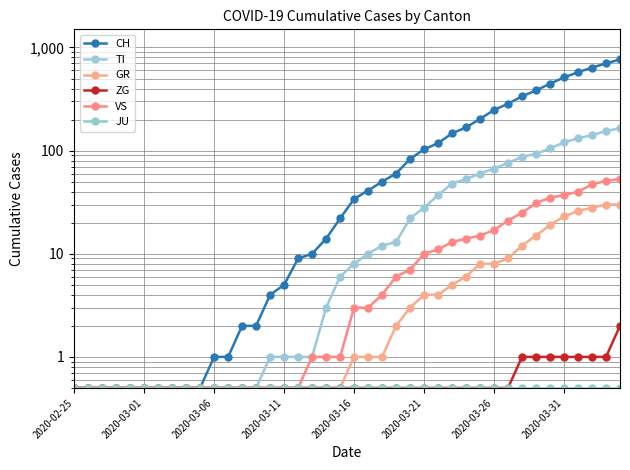

Which series changed the most between 2020-03-01 and 2020-03-26?

CH